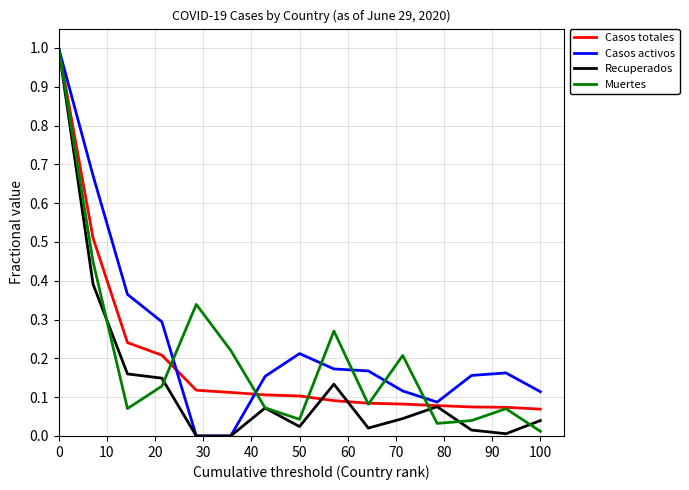

Which series has the largest total across all categories?

Casos activos